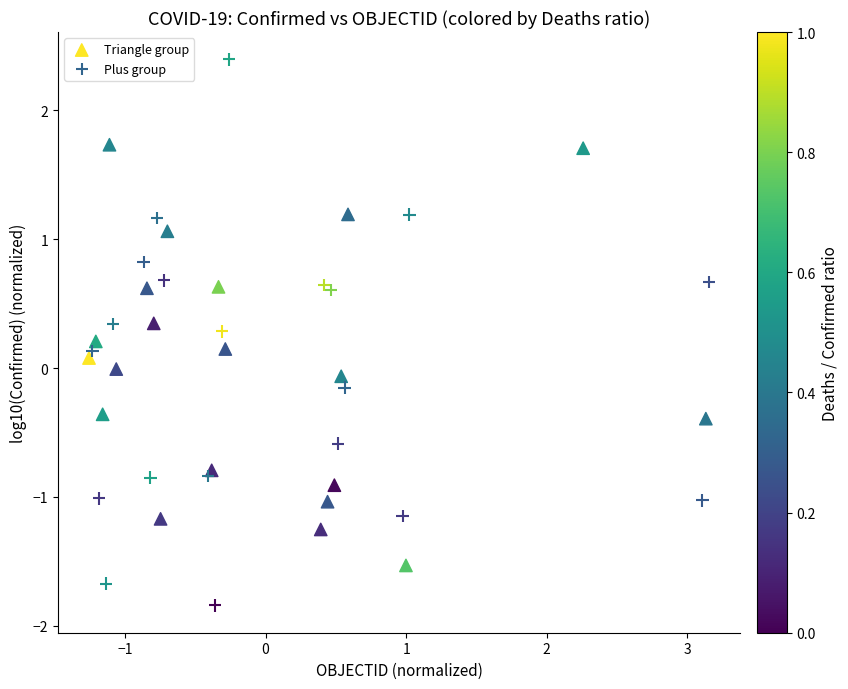

Which series reaches the minimum Y coordinate?

Plus group